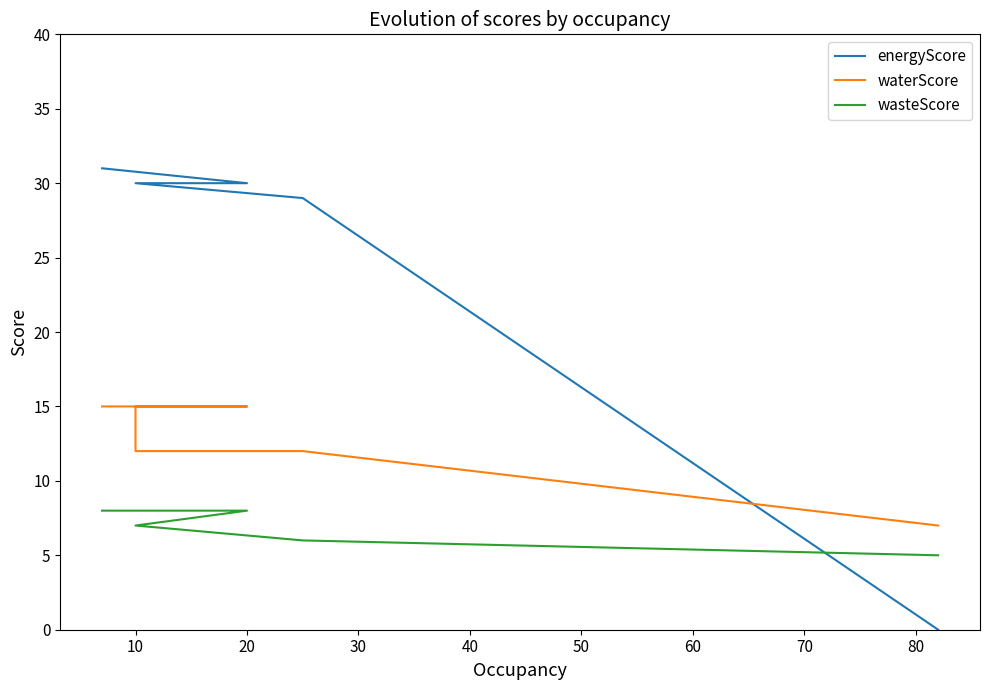

True or false: waterScore and wasteScore intersect in this chart.

False